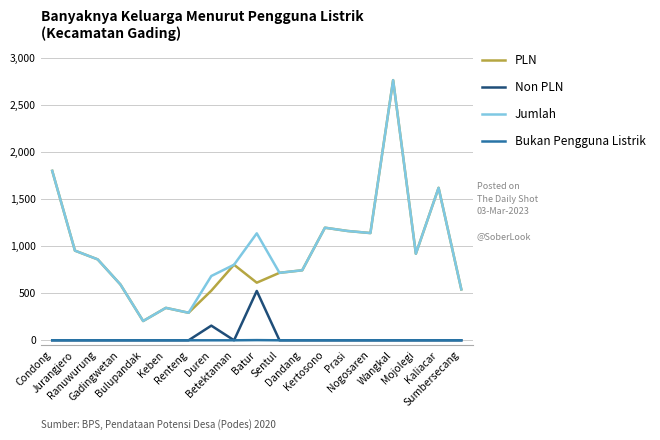

Where is the first local maximum for Jumlah?

Keben